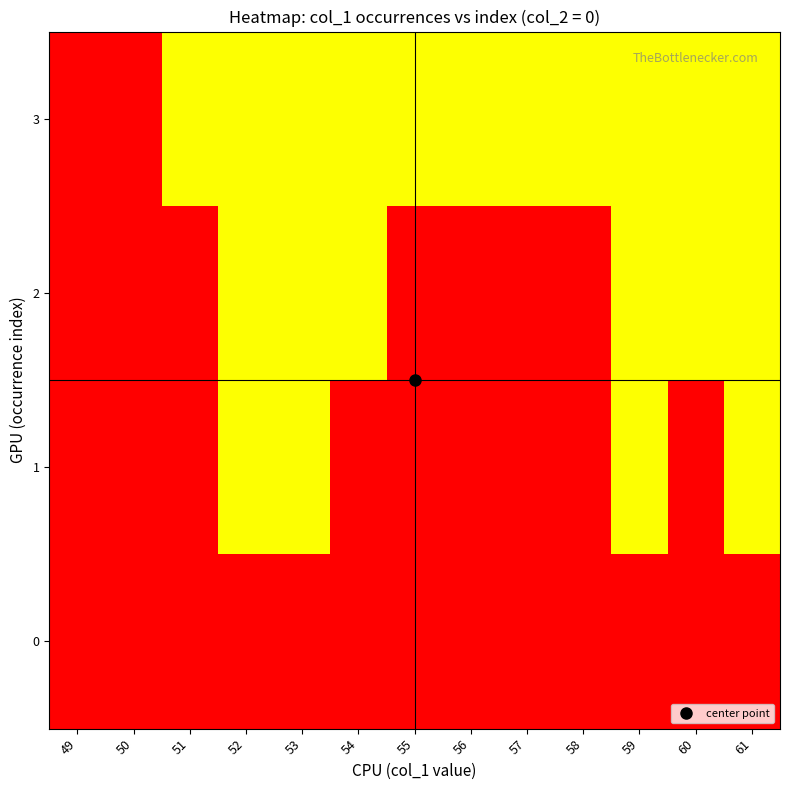

At how many categories does at least one series exceed 0?

11